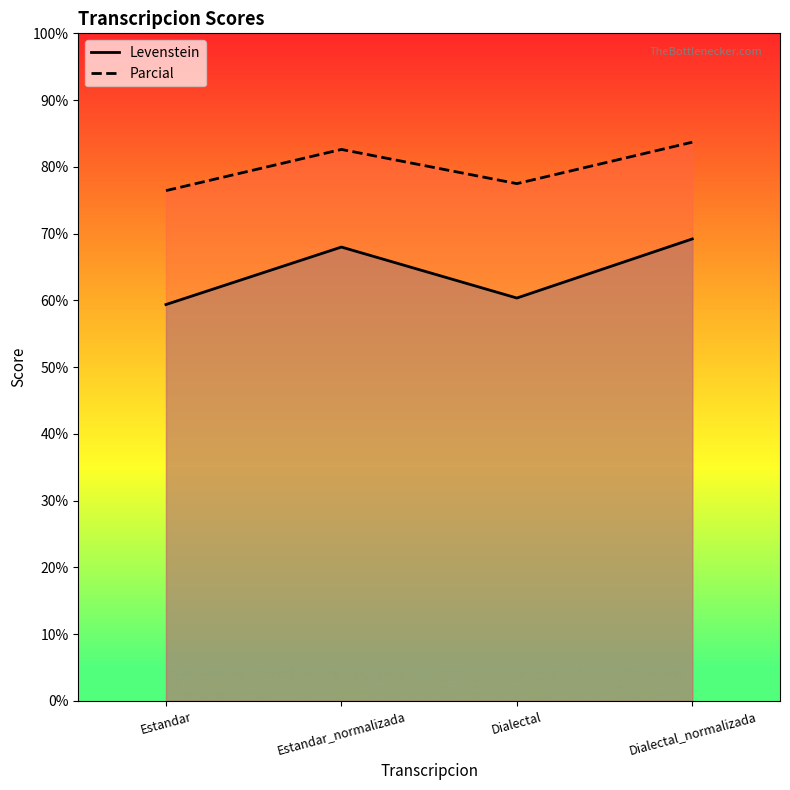

At which label does Parcial reach its minimum?

Estandar